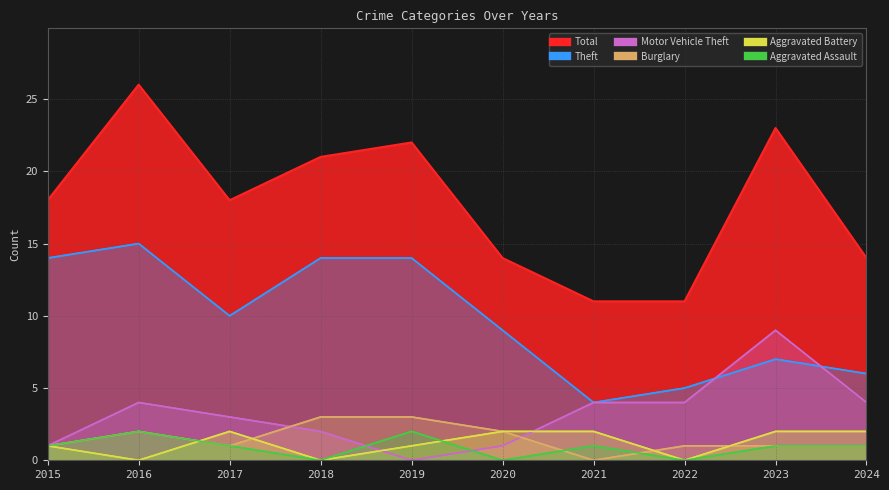

Between 2020 and 2021, which is larger?

2020